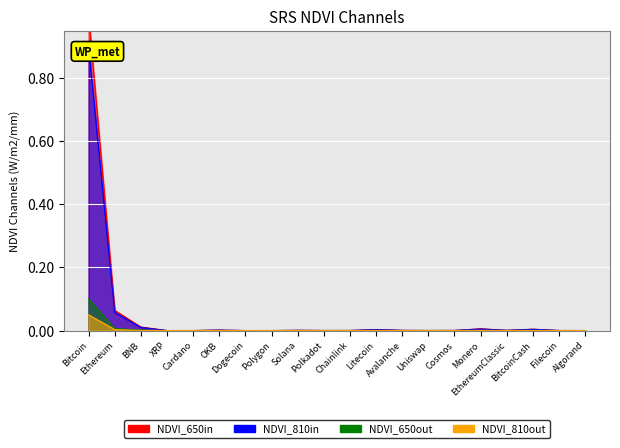

Count the number of data series in this chart.

4